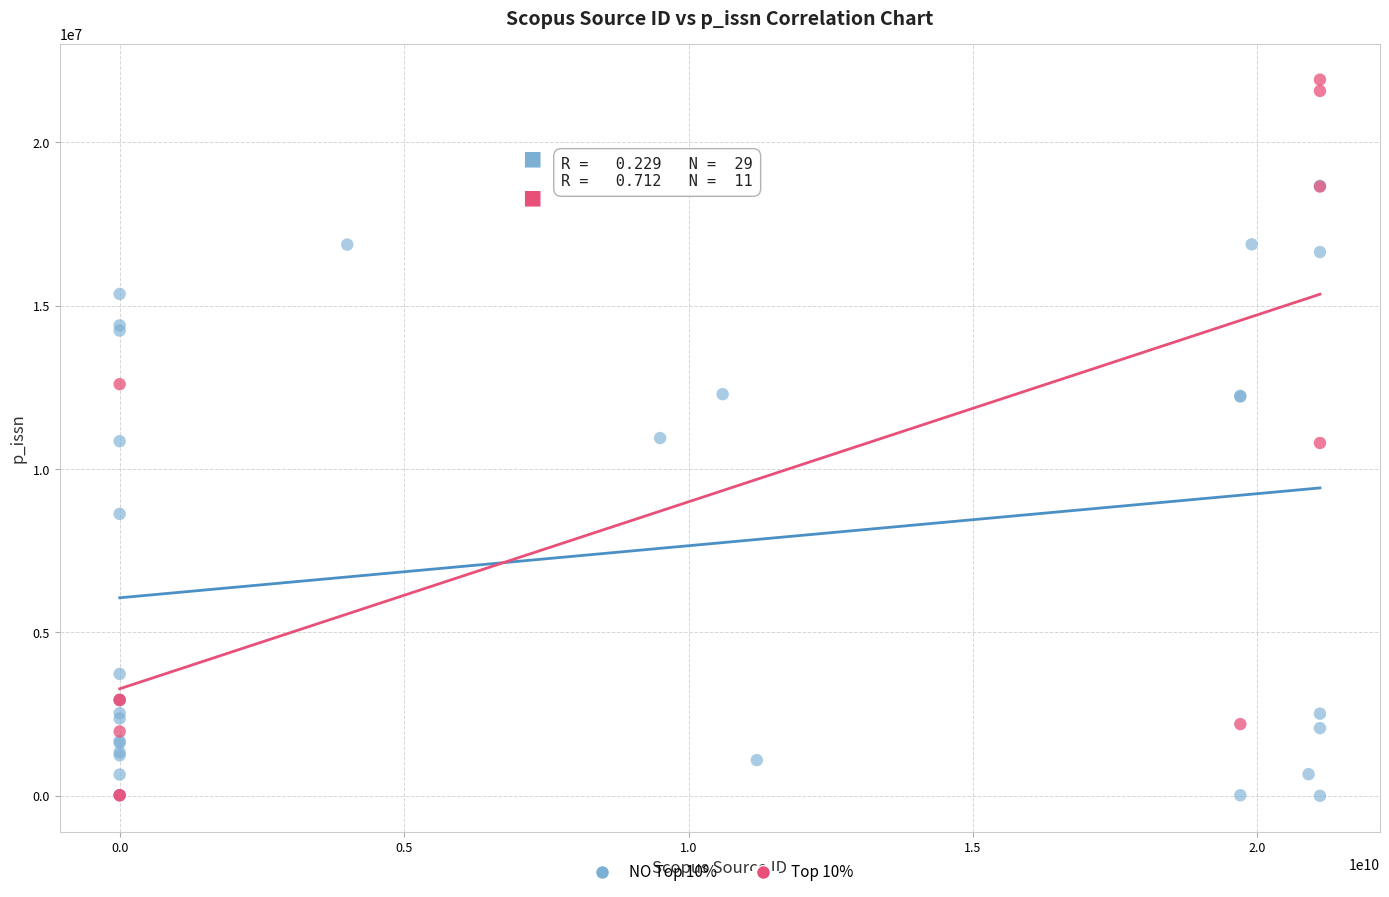

Which series has the largest Y range (max minus min)?

Top 10%